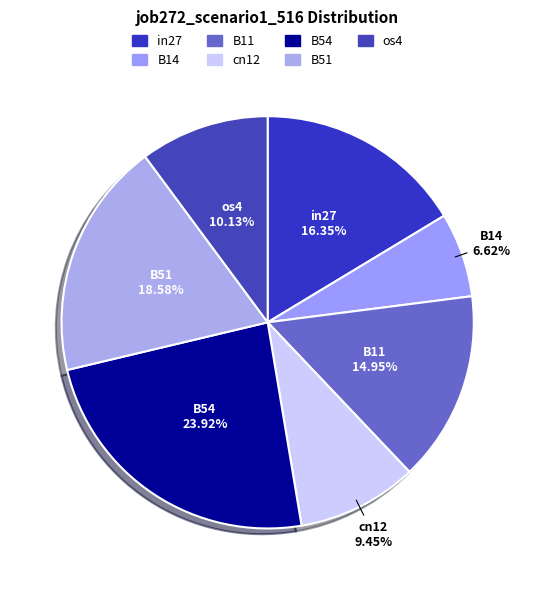

To the nearest percent, what portion does os4 represent?

10%